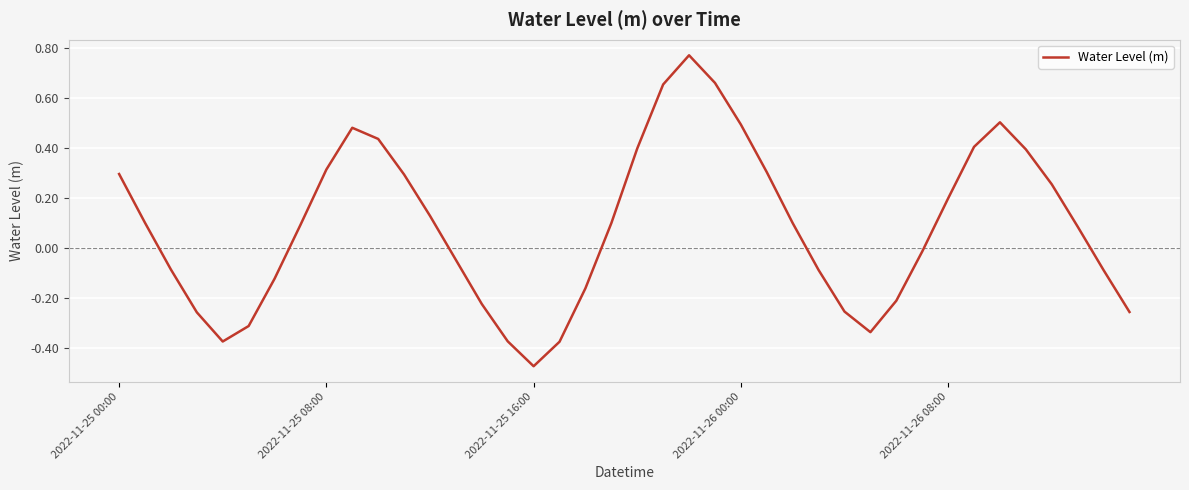

The chart shows a value of 0.1 at 2022-11-26 08:00. True or false?

False